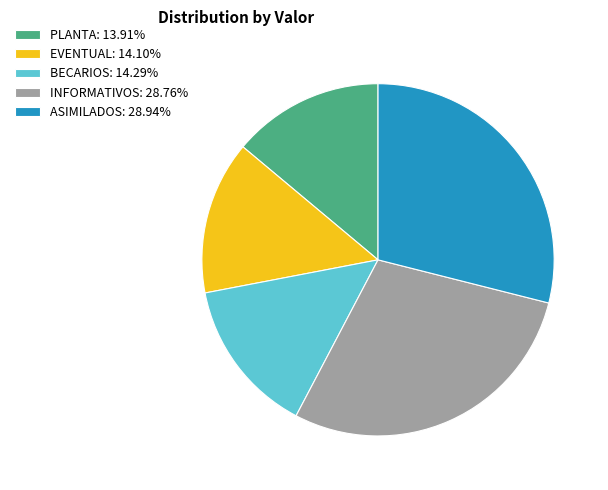

Is there any slice that represents more than half of the pie?

No